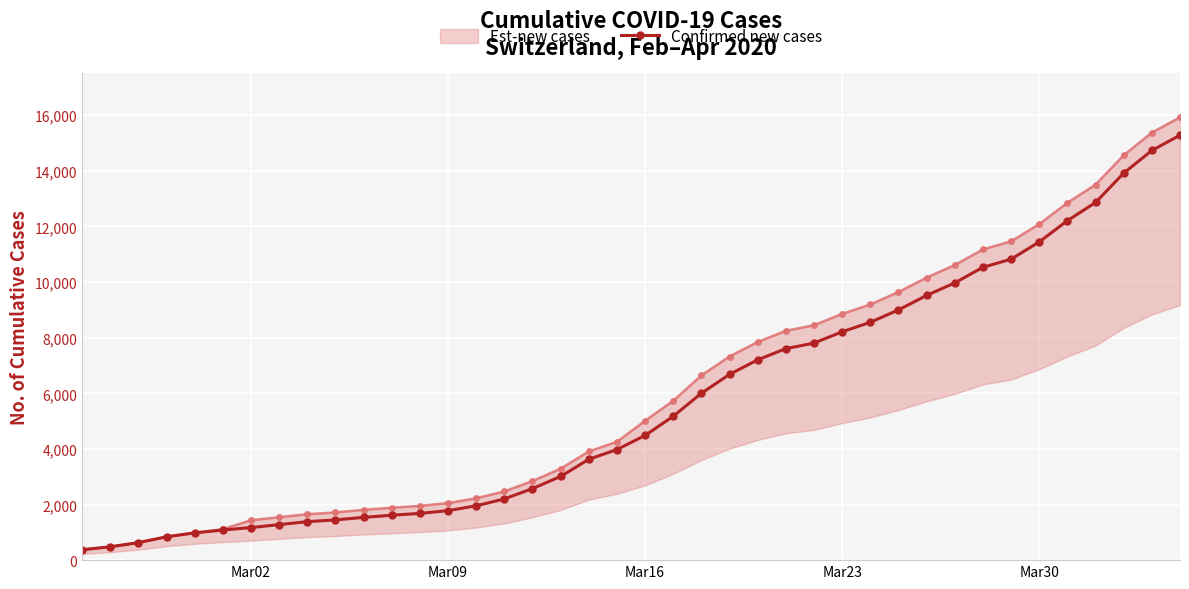

How many values in the Confirmed new cases series are below 4485?

20